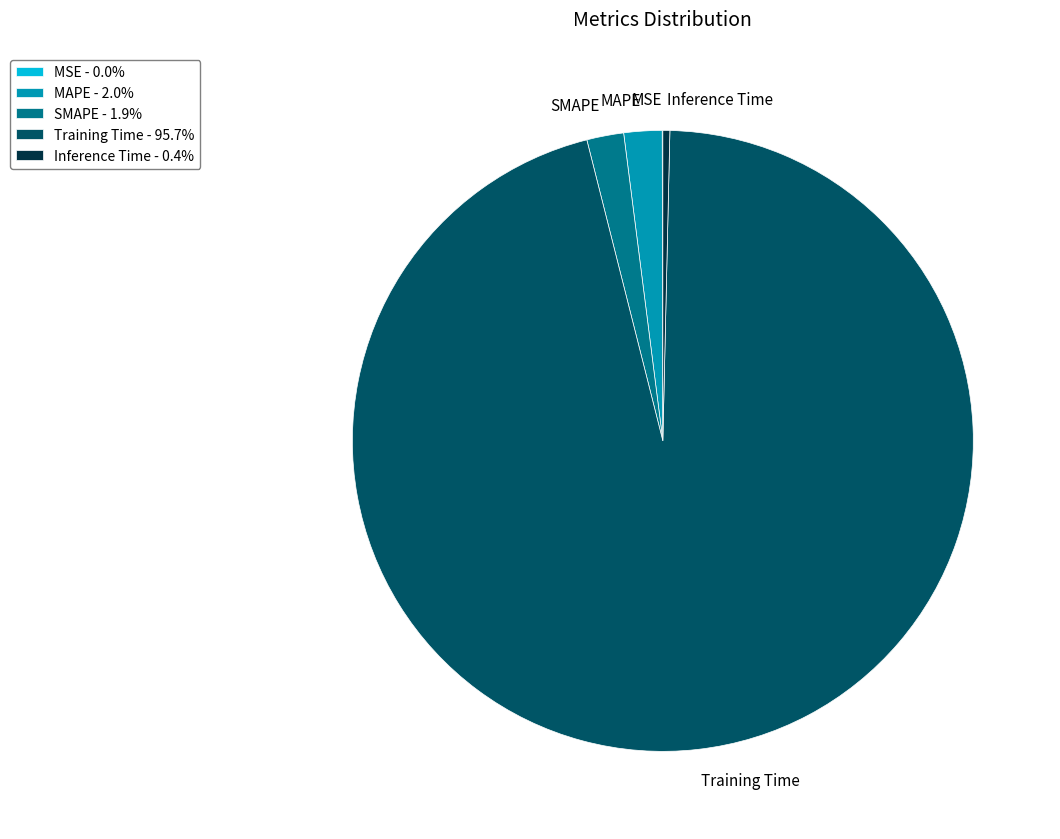

Which category accounts for the majority?

Training Time